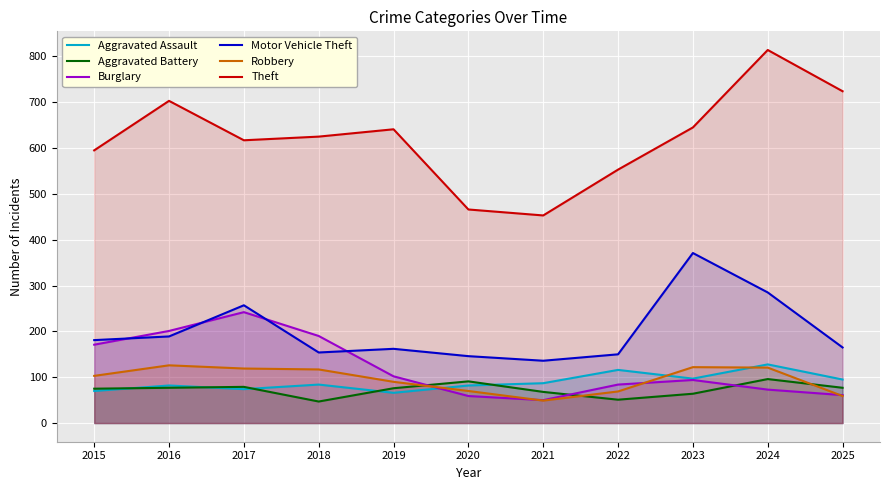

What is the value of the Robbery point at the 7th from the left?

49